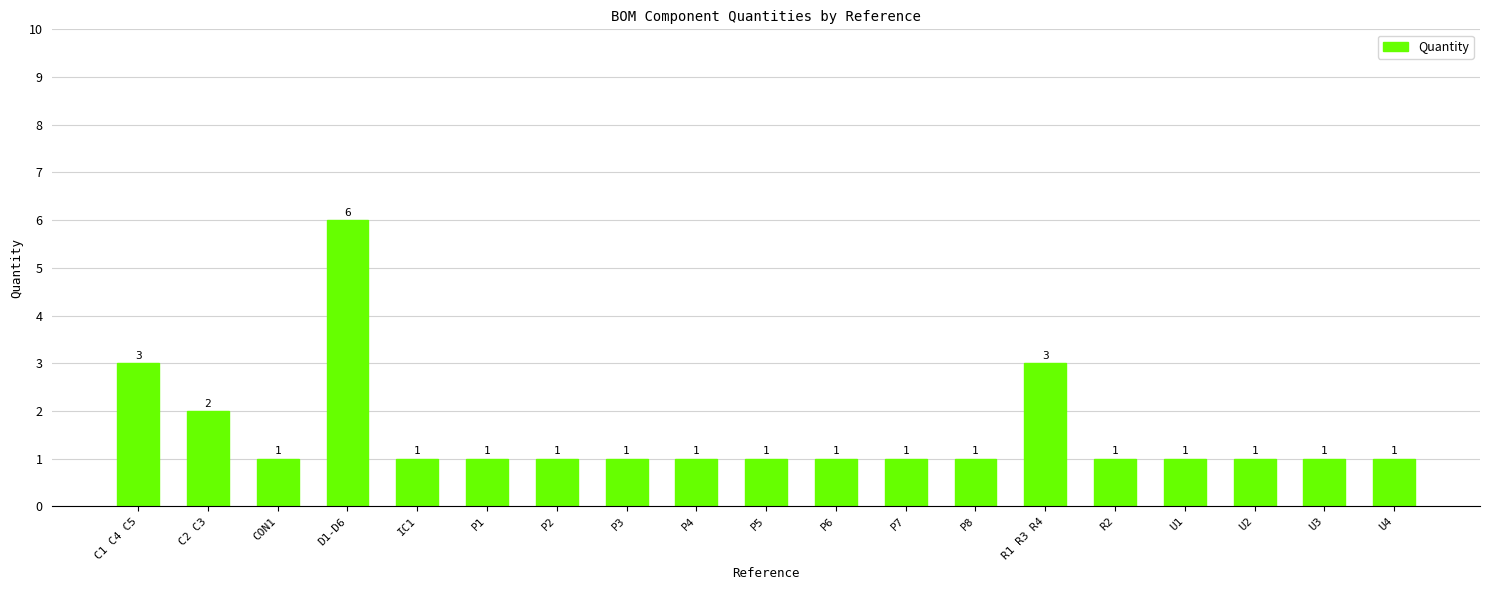

What is the average value?

2